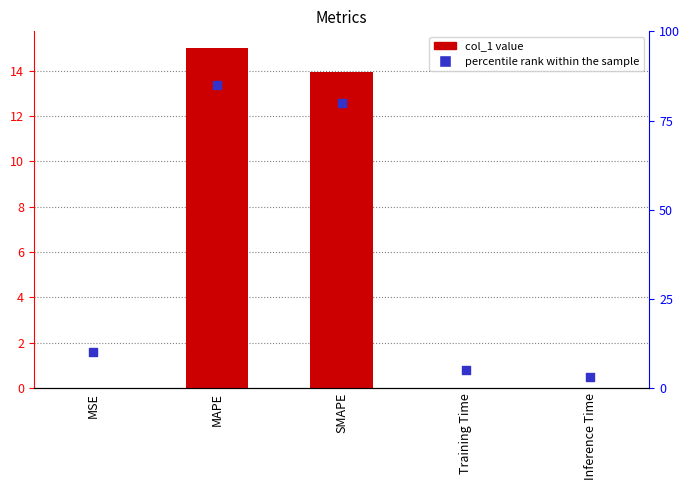

Which series contains the highest Y value?

percentile rank within the sample